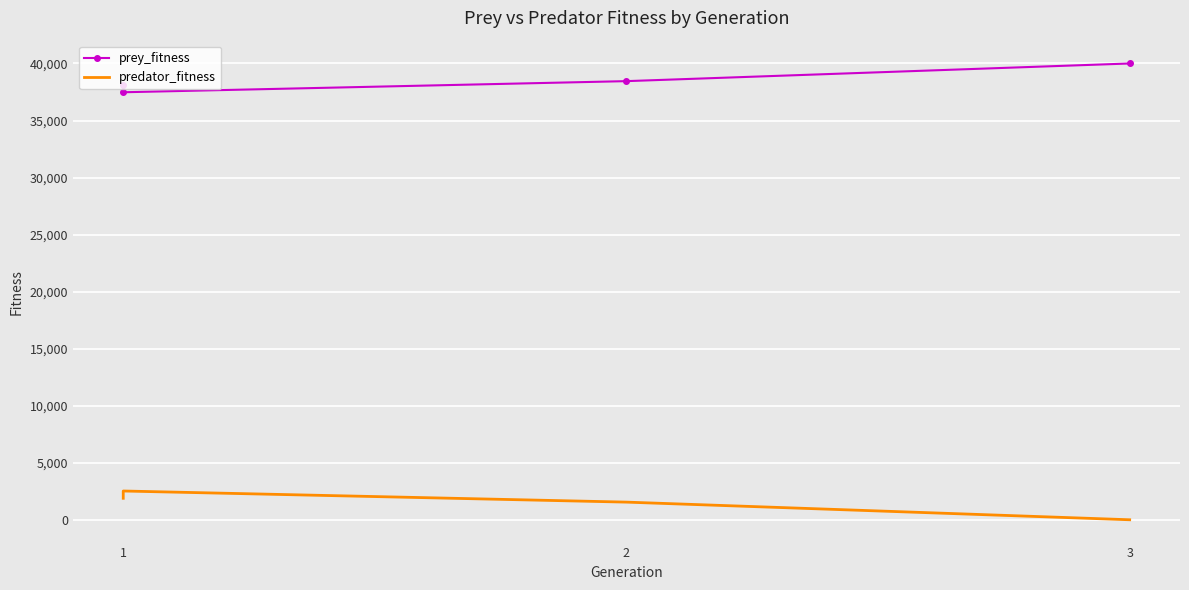

What is the sum of the prey_fitness values at 2 and 1?

75593